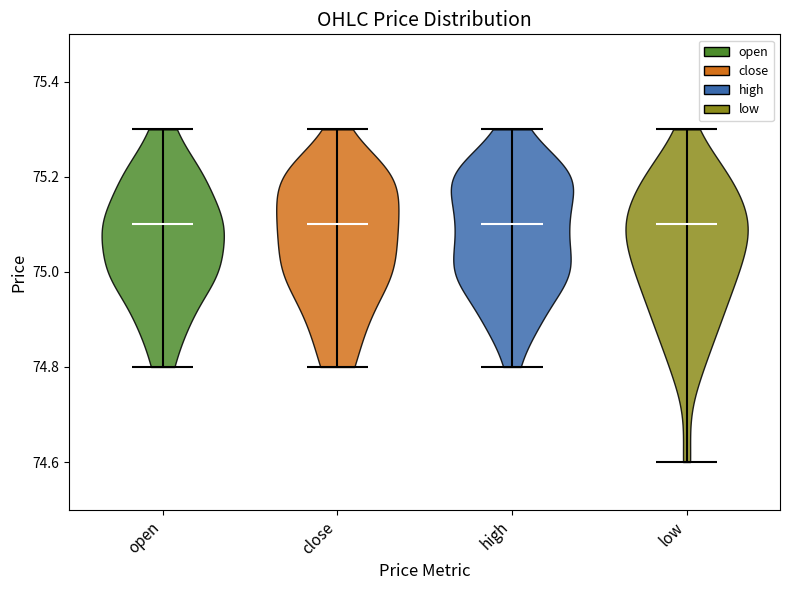

What is the lowest point the violin for close reaches on the y-axis? The values are not printed on the chart, so give them approximately, as read against the axis.

74.8